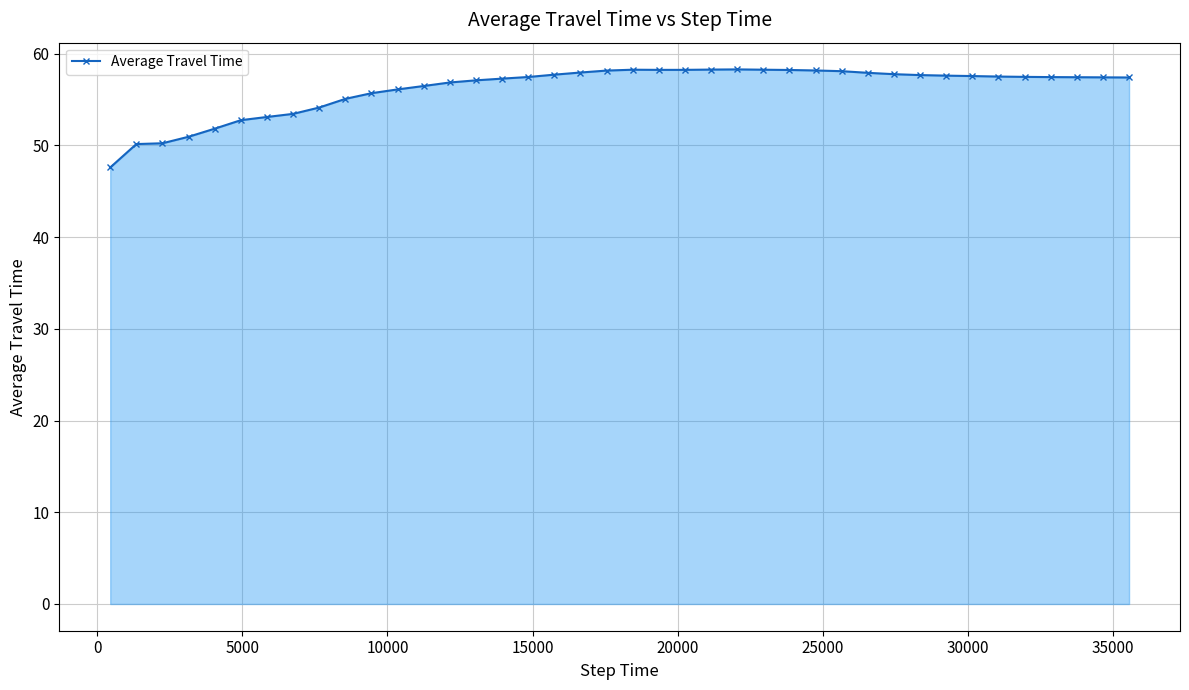

What is the difference between the maximum and minimum values?

10.7